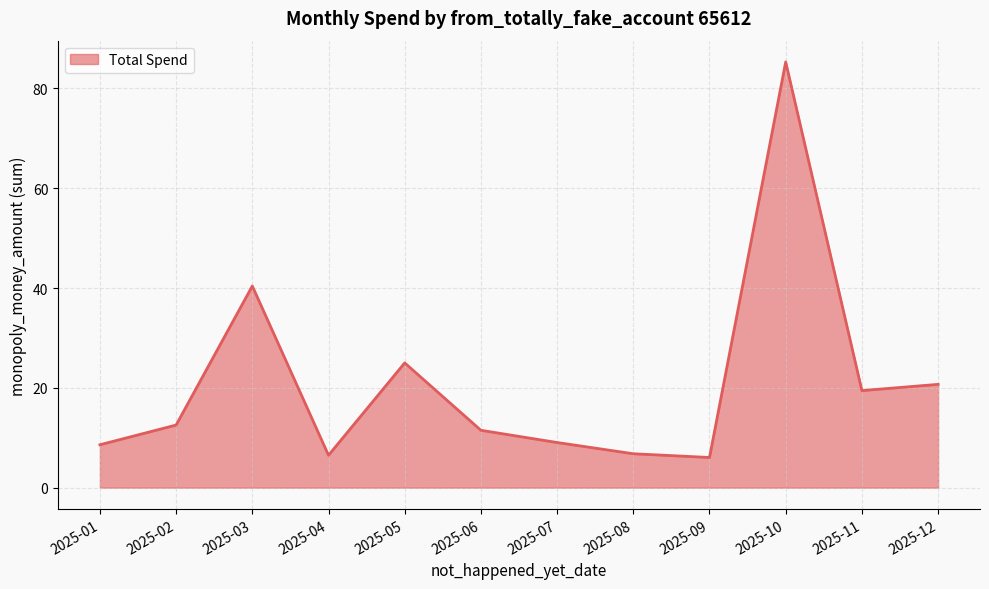

What is the difference between the values at 2025-05 and 2025-04?

18.5